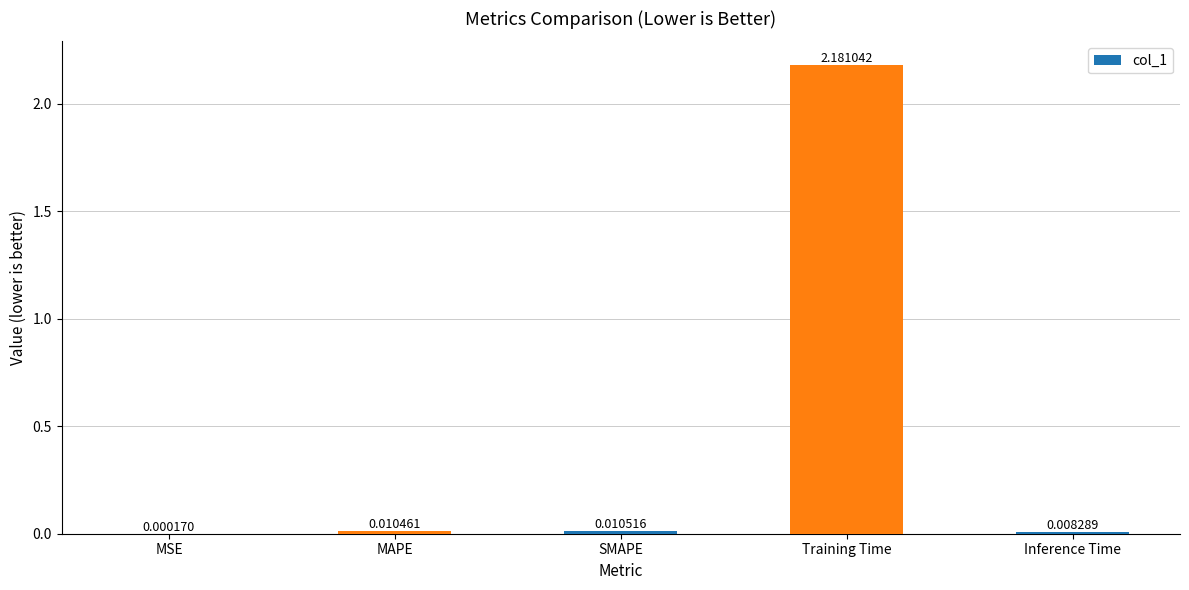

What is the change in value from MSE to Training Time?

+2.2